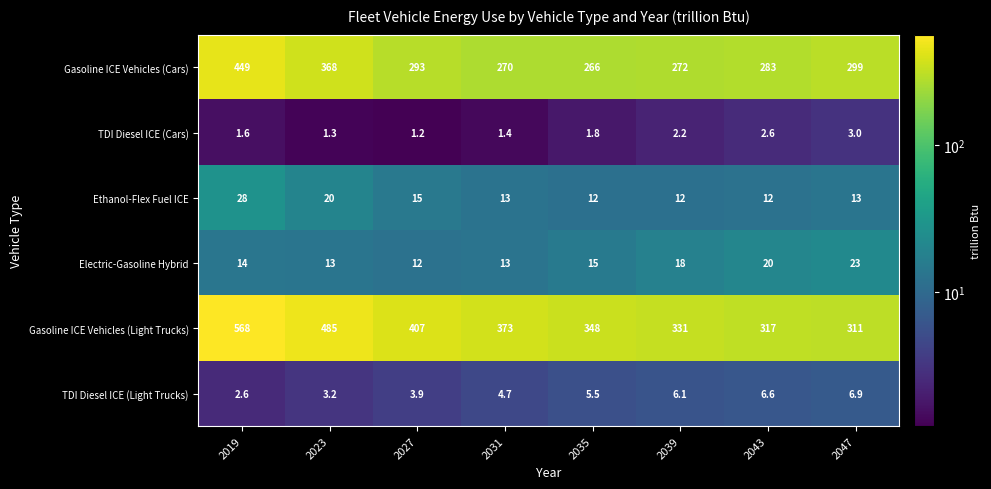

What is the spread (max minus min) of values at 2043?

314.4